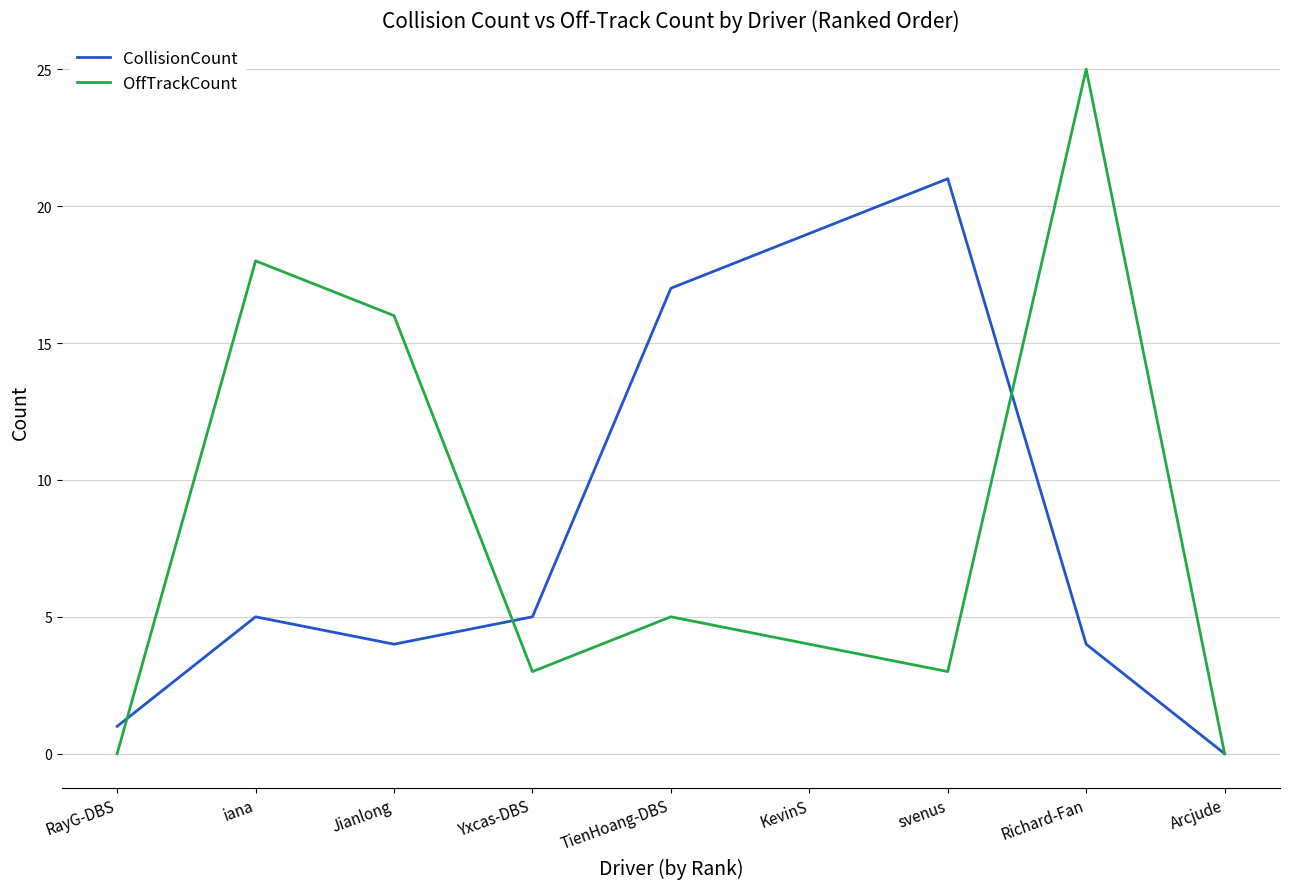

How many lines are shown in the chart?

2